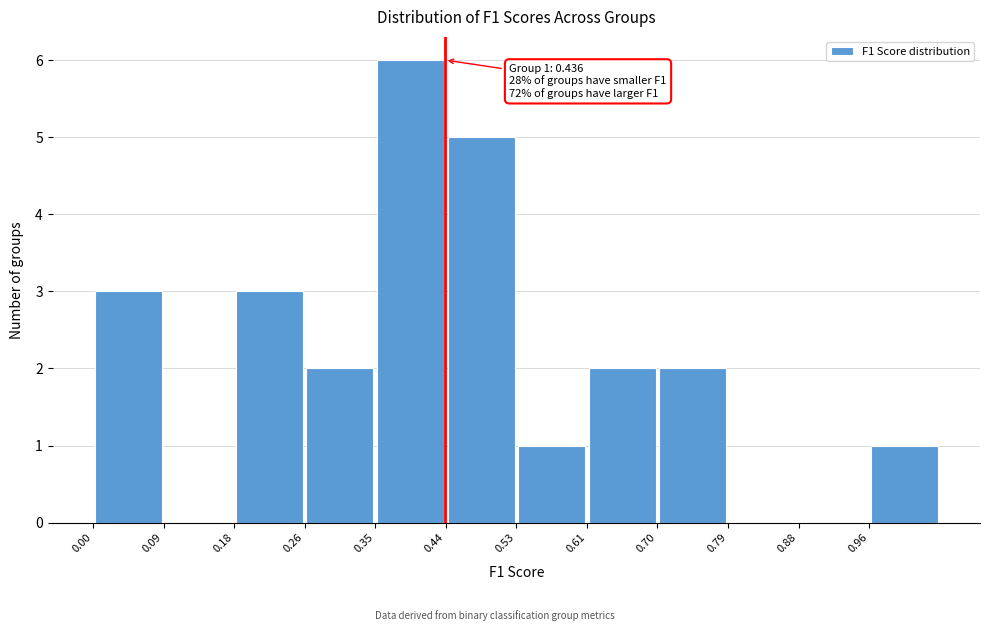

Over which range of the x-axis is the bar tallest?

0.35 to 0.44